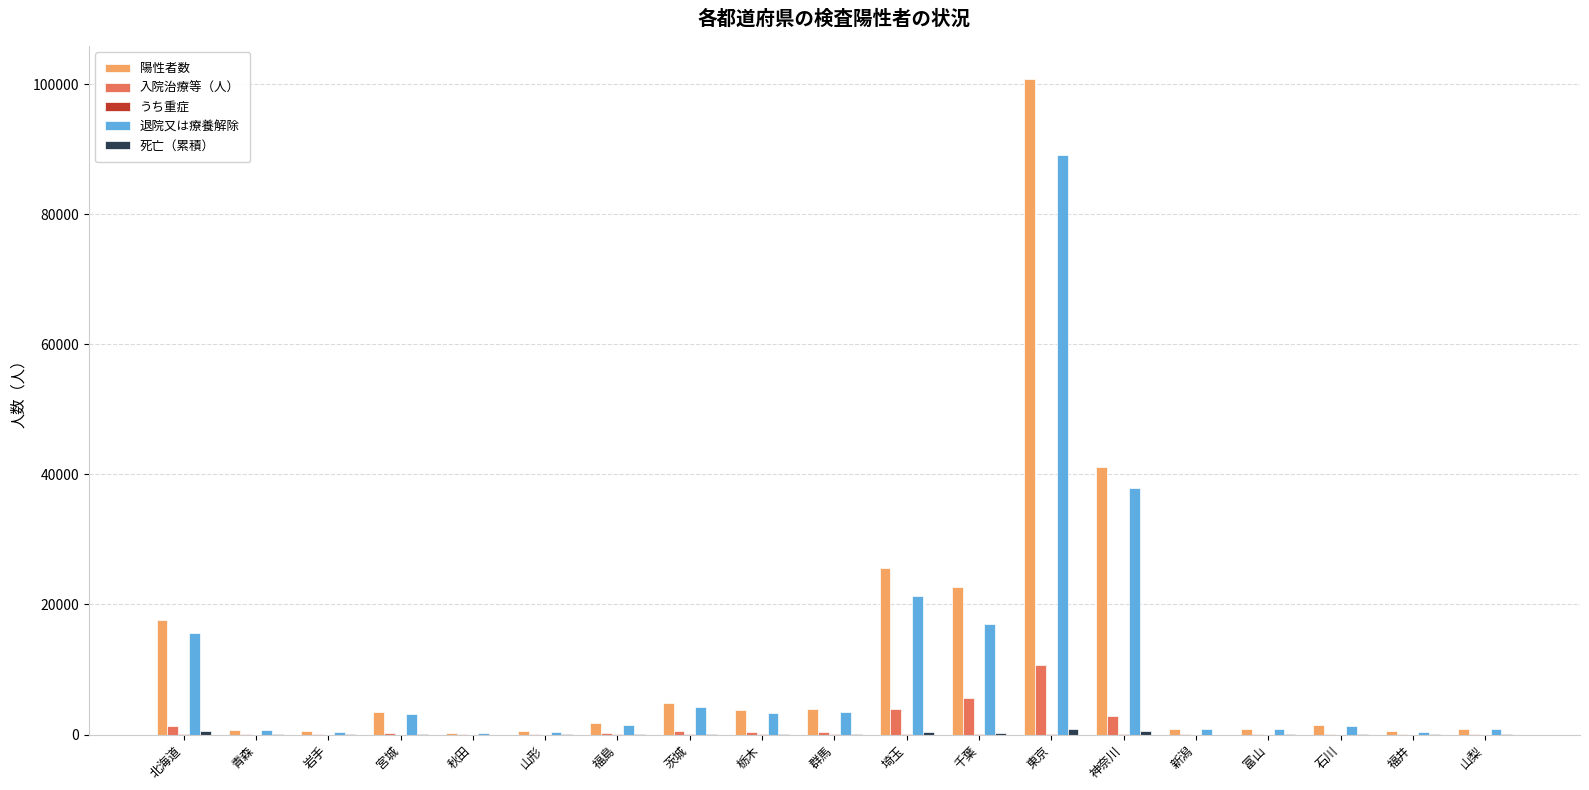

How many distinct data groups are displayed?

5